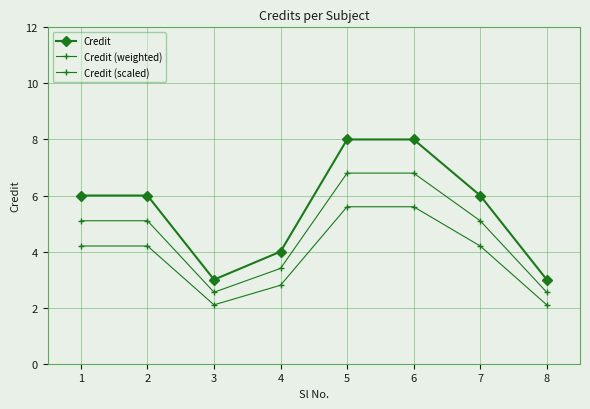

Reading right to left, what are all the values shown in this chart?

Credit: 3.0	6.0	8.0	8.0	4.0	3.0	6.0	6.0
Credit (weighted): 2.5	5.1	6.8	6.8	3.4	2.5	5.1	5.1
Credit (scaled): 2.1	4.2	5.6	5.6	2.8	2.1	4.2	4.2